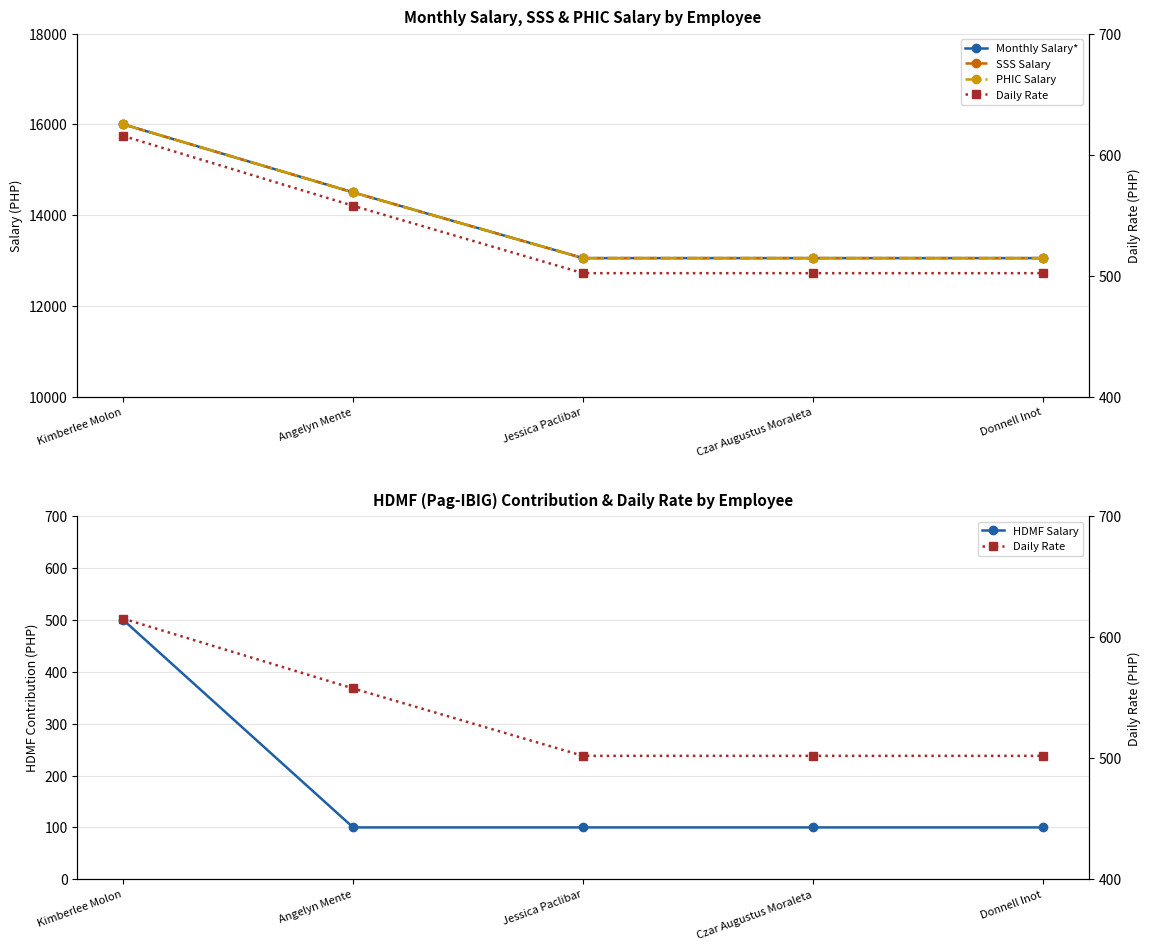

What is the total value across all series at Jessica Paclibar?

39758.0